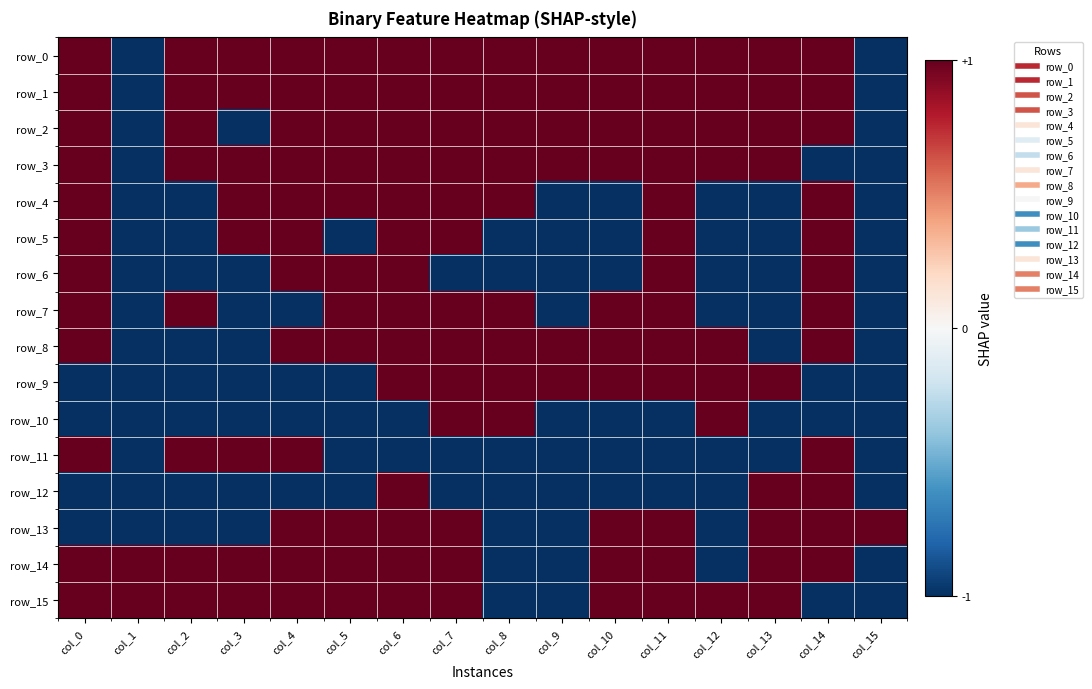

Is it true that row_3 equals 1 at col_5?

True